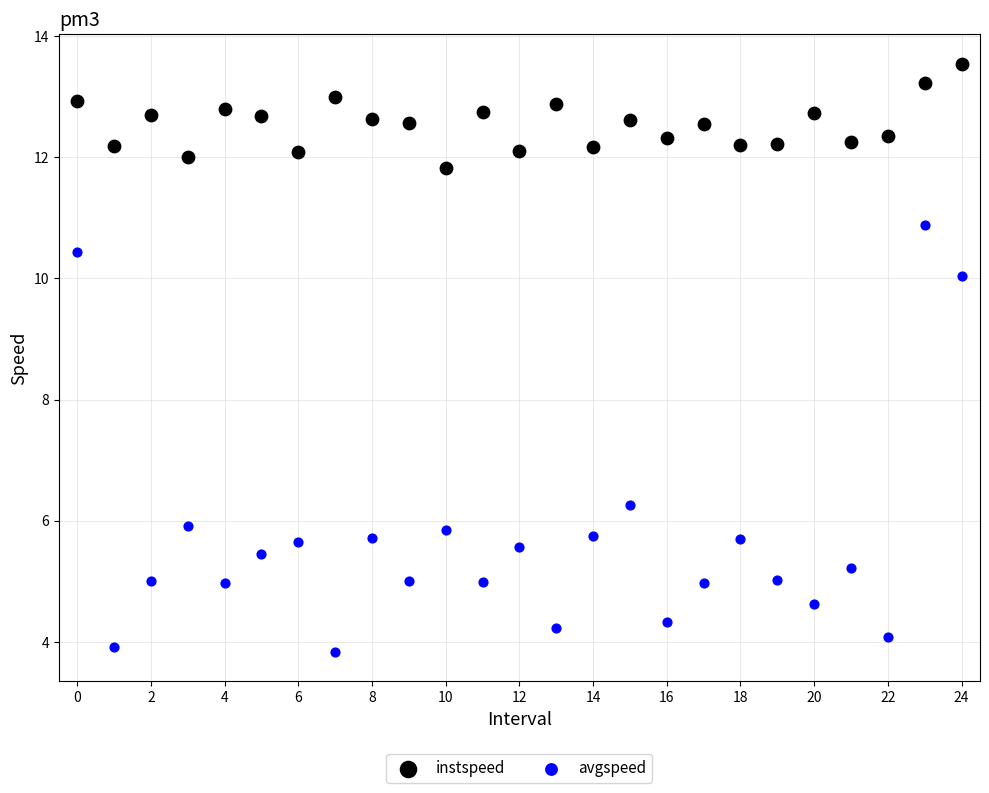

Across all data points, what is the range of Y values (max minus min)?

9.7